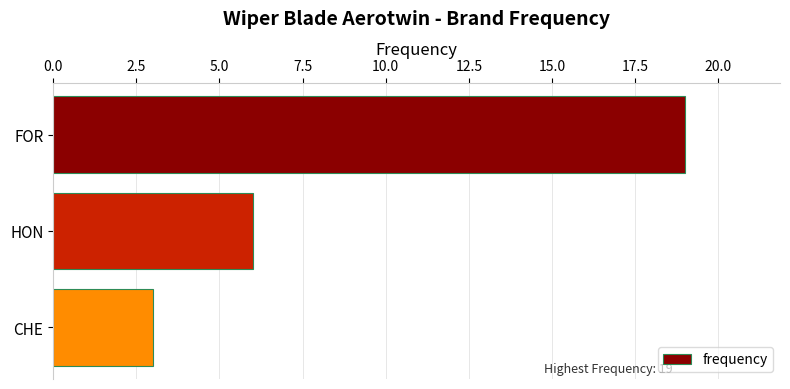

Reading bottom to top, what are all the values shown in this chart?

3	6	19